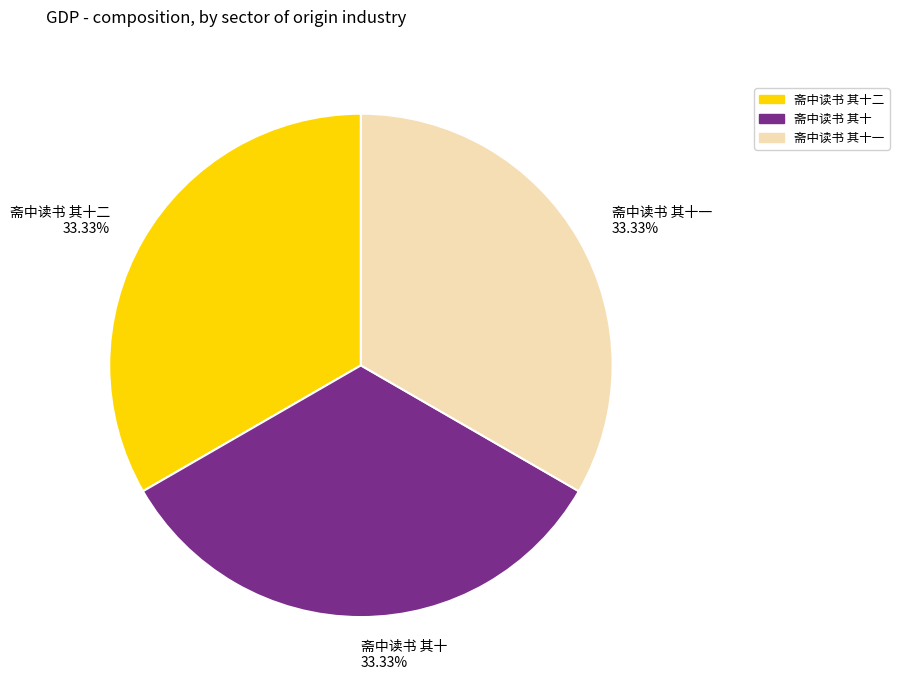

How many slices are in this pie chart?

3